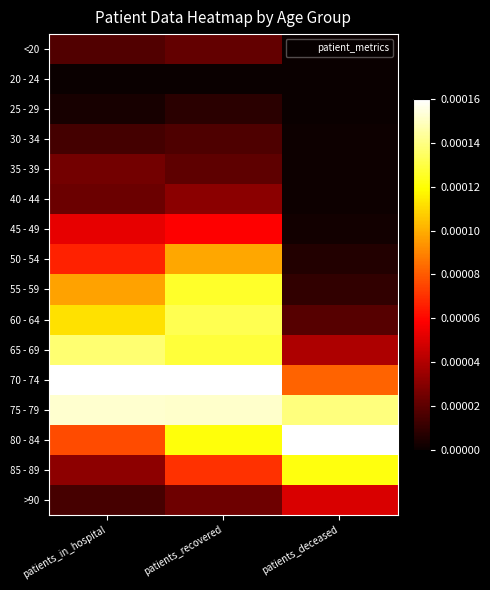

Between patients_deceased and patients_in_hospital, which is larger?

patients_in_hospital